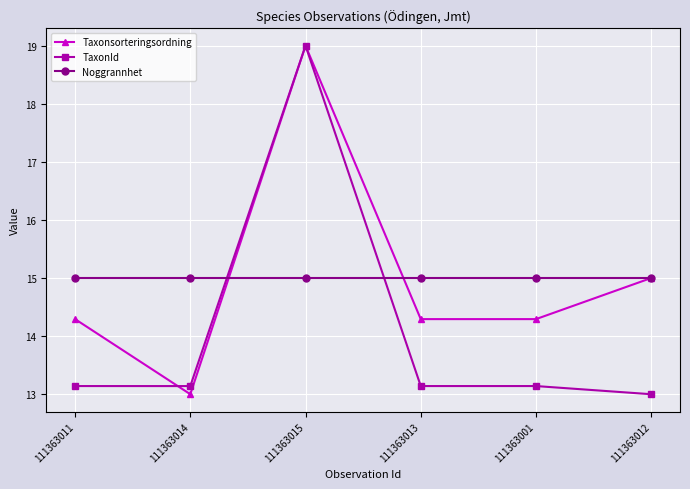

What is the average value of the TaxonId series?

14.1